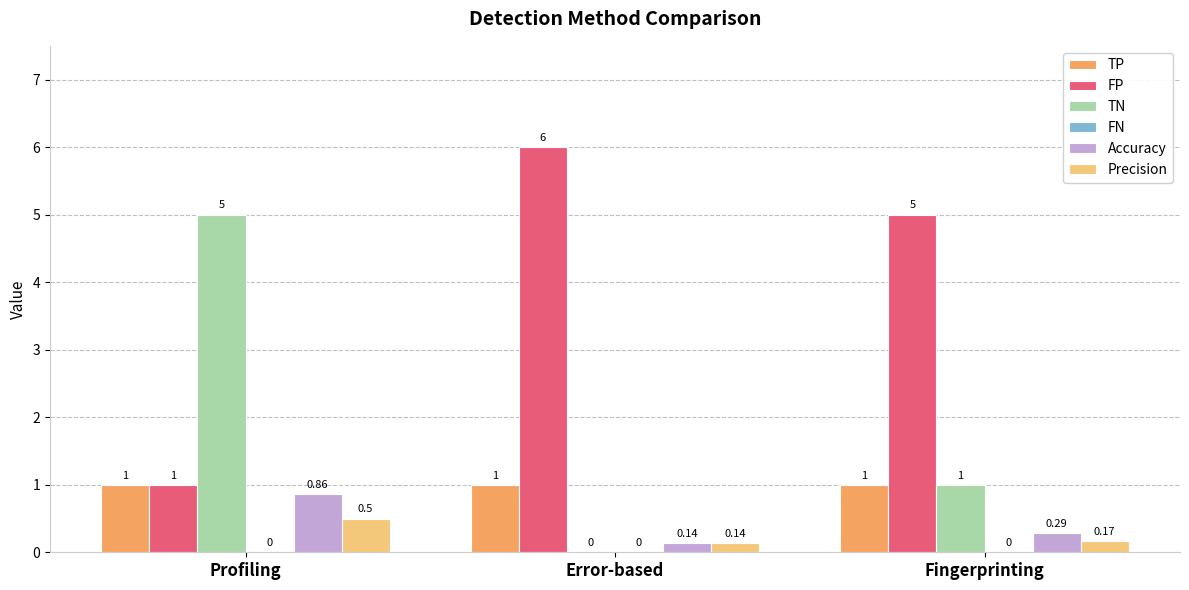

What is the sum of the FP values at Error-based and Fingerprinting?

11.0